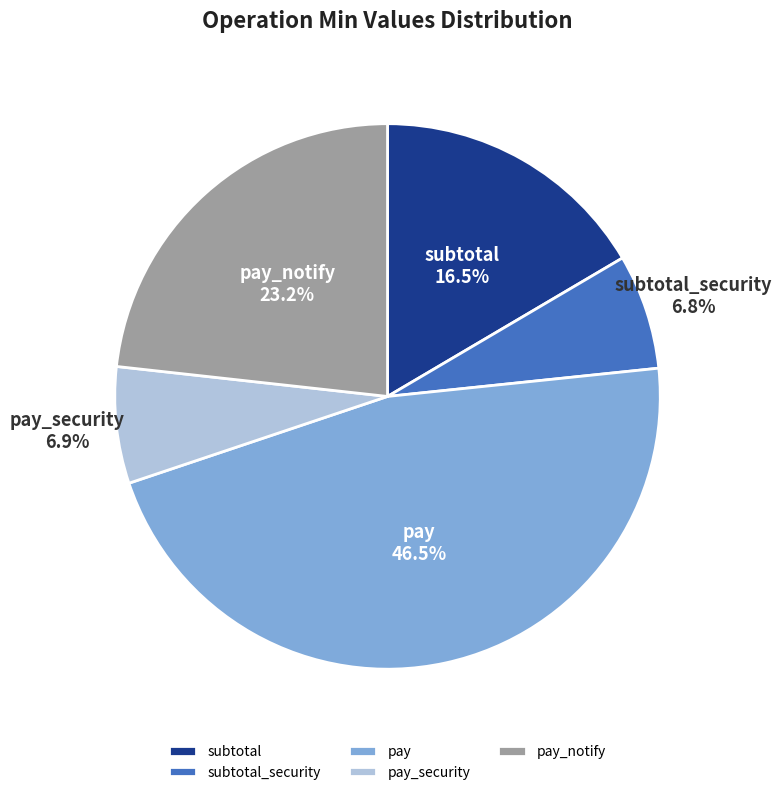

Which category has the biggest portion of the pie?

pay